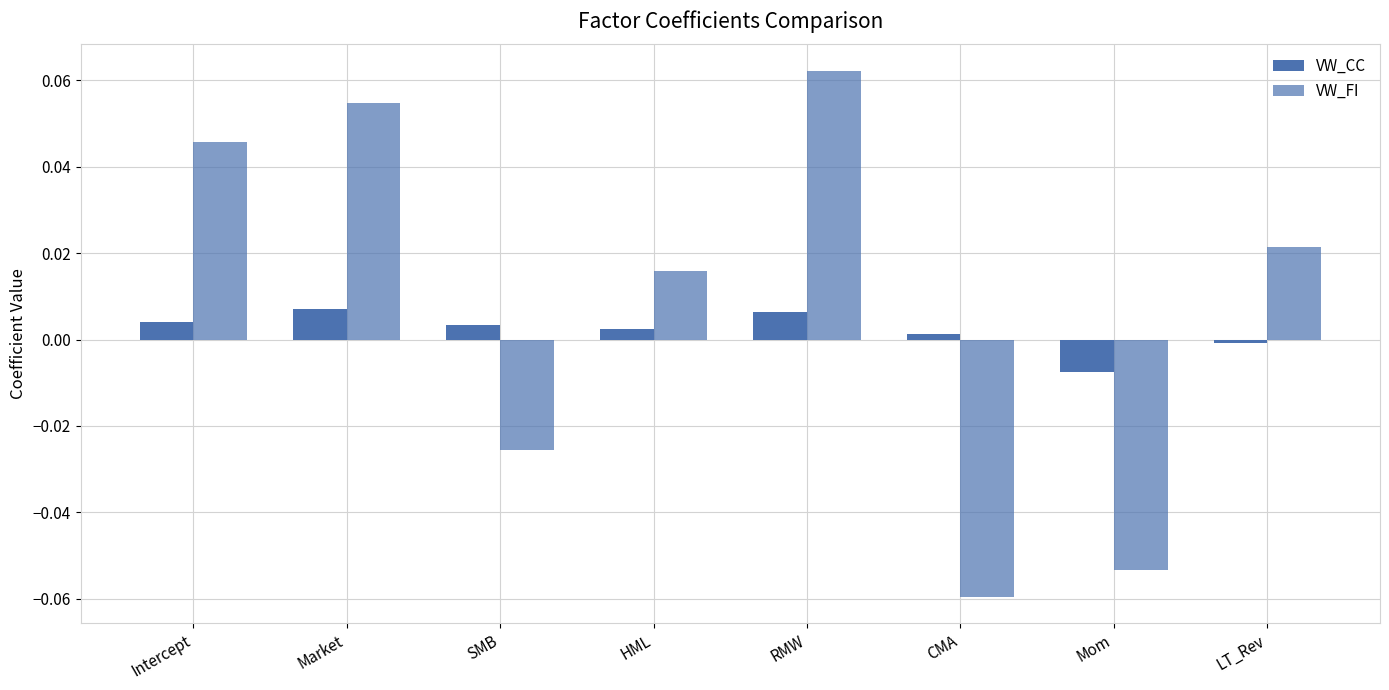

How many bars are there in each group?

2